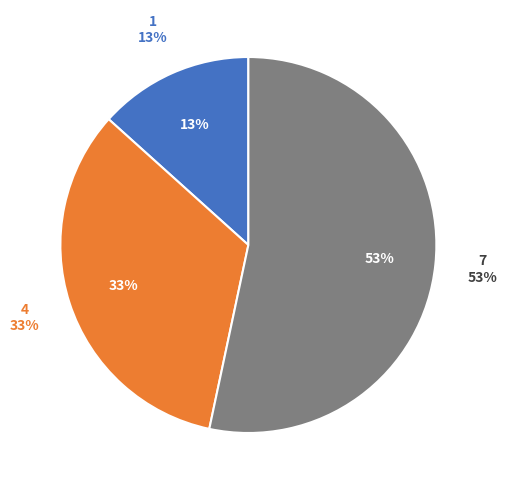

Which slice is the largest?

7